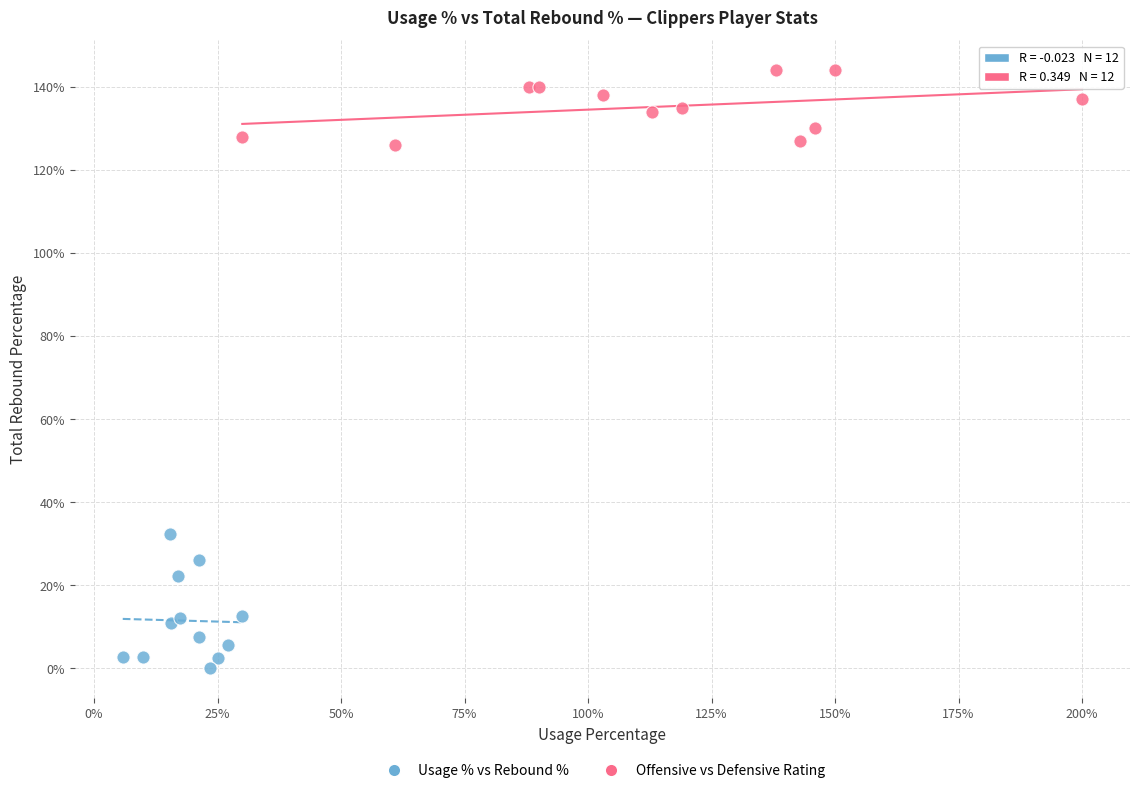

Which series has the largest Y range (max minus min)?

Usage % vs Rebound %